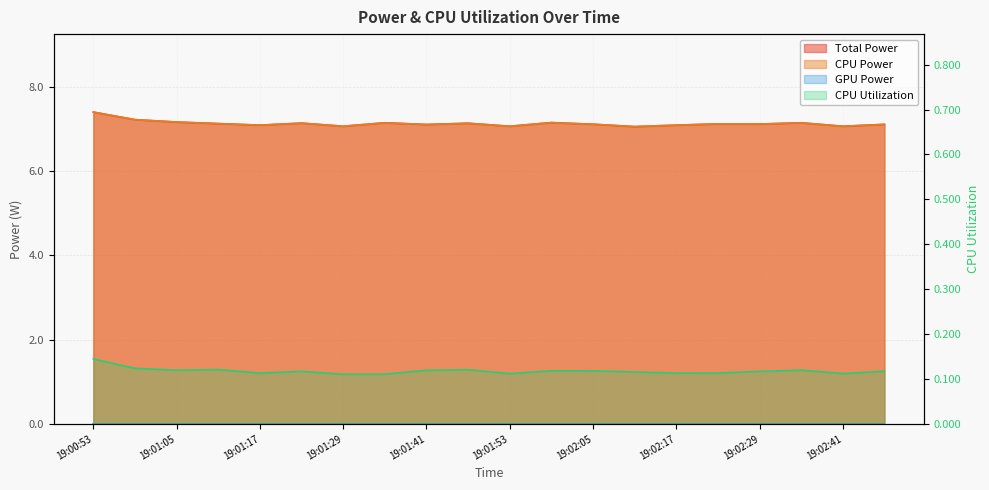

True or false: CPU Utilization and CPU Power cross at least once.

False